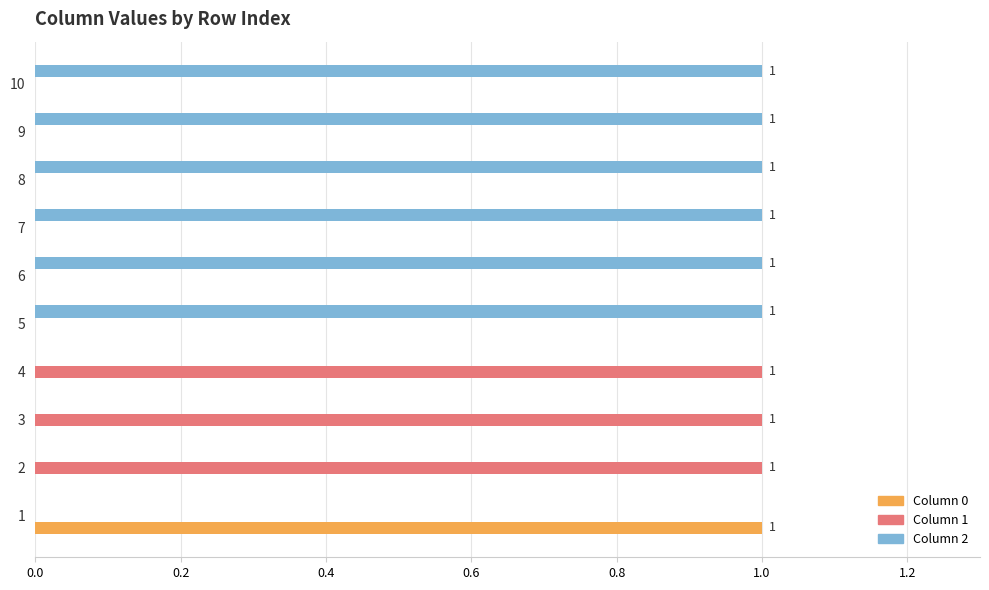

Reading left to right, what are all the values shown in this chart?

0: 1	0	0	0	0	0	0	0	0	0
1: 0	1	1	1	0	0	0	0	0	0
2: 0	0	0	0	1	1	1	1	1	1